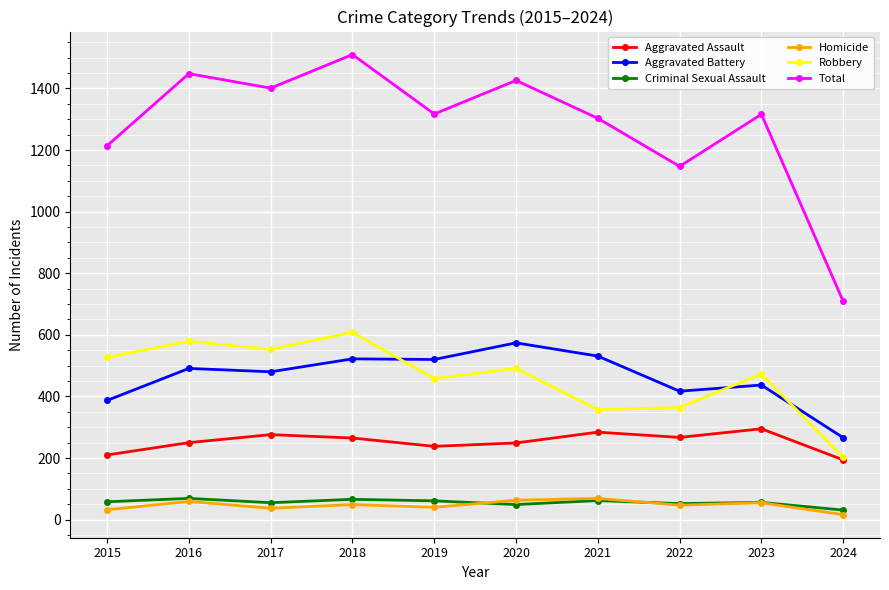

True or false: Aggravated Assault and Aggravated Battery cross at least once.

False